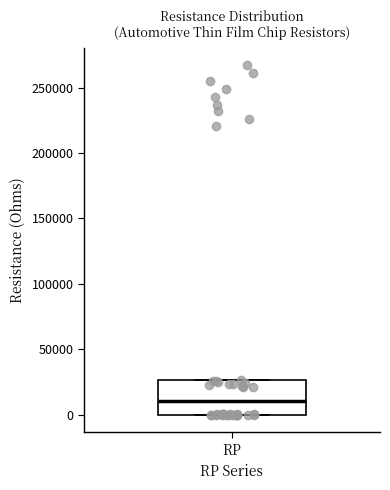

Read this box plot against the y-axis: the position of the median line, the range covered by the box, and the ends of both whiskers. The values are not printed on the chart, so give them approximately, as read against the axis.

median 10000, box 0 to 25000, whiskers 0 to 25000